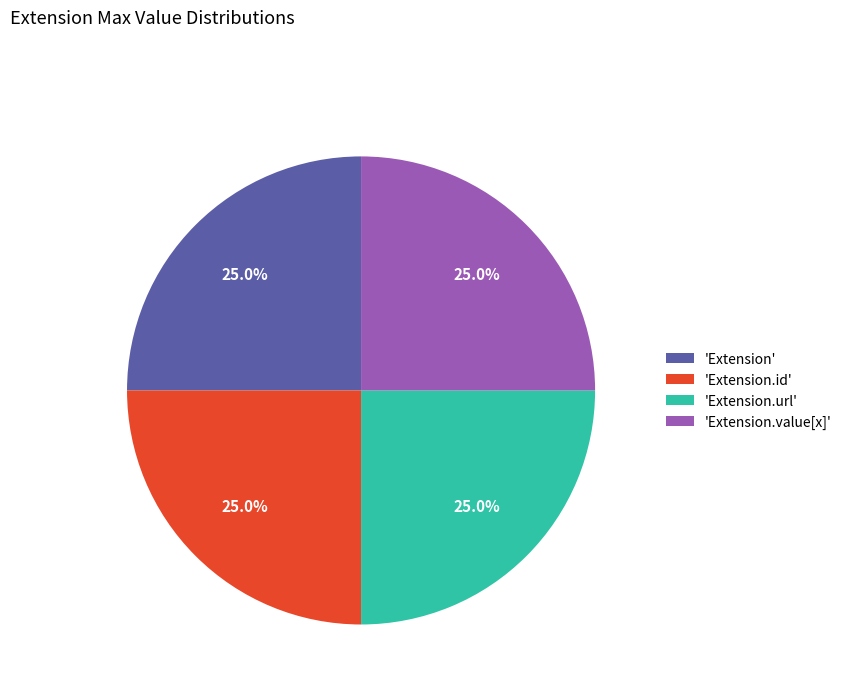

To the nearest percent, what is the average slice percentage?

25%